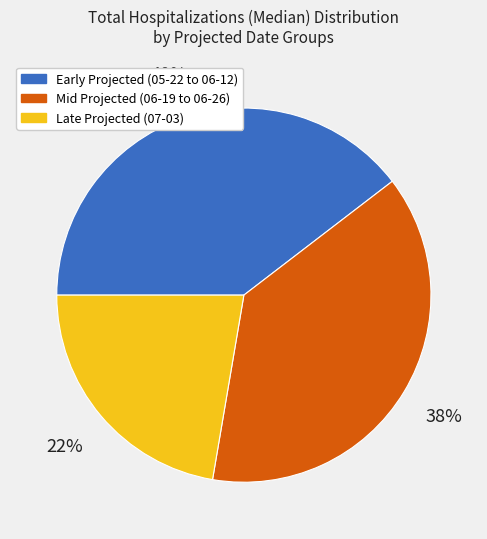

How many segments does this pie chart have?

3